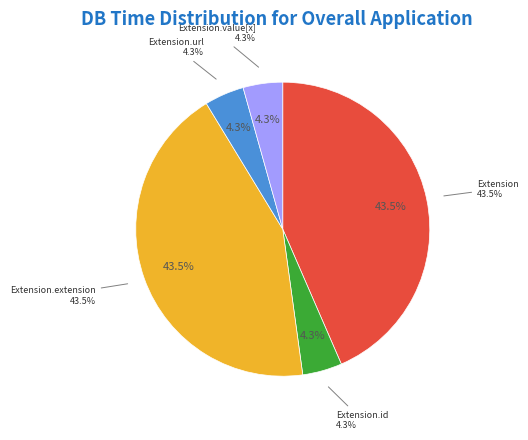

Combined, do Extension and Extension.value[x] account for over 50%?

No